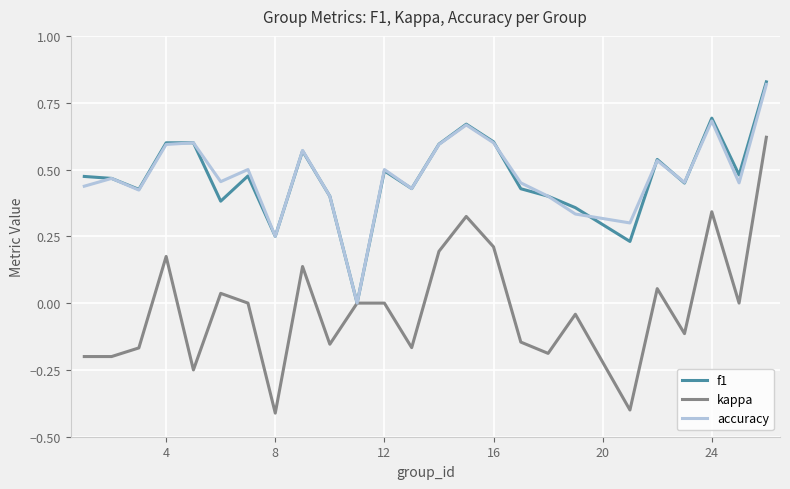

Which series has the largest range (max minus min)?

kappa